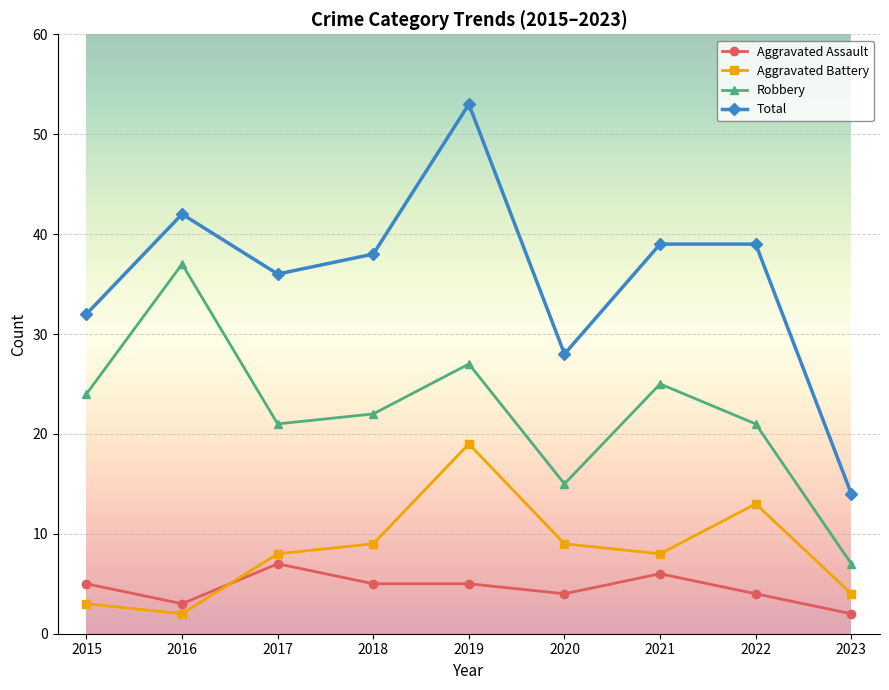

What is the sum of the Aggravated Battery values at 2023 and 2017?

12